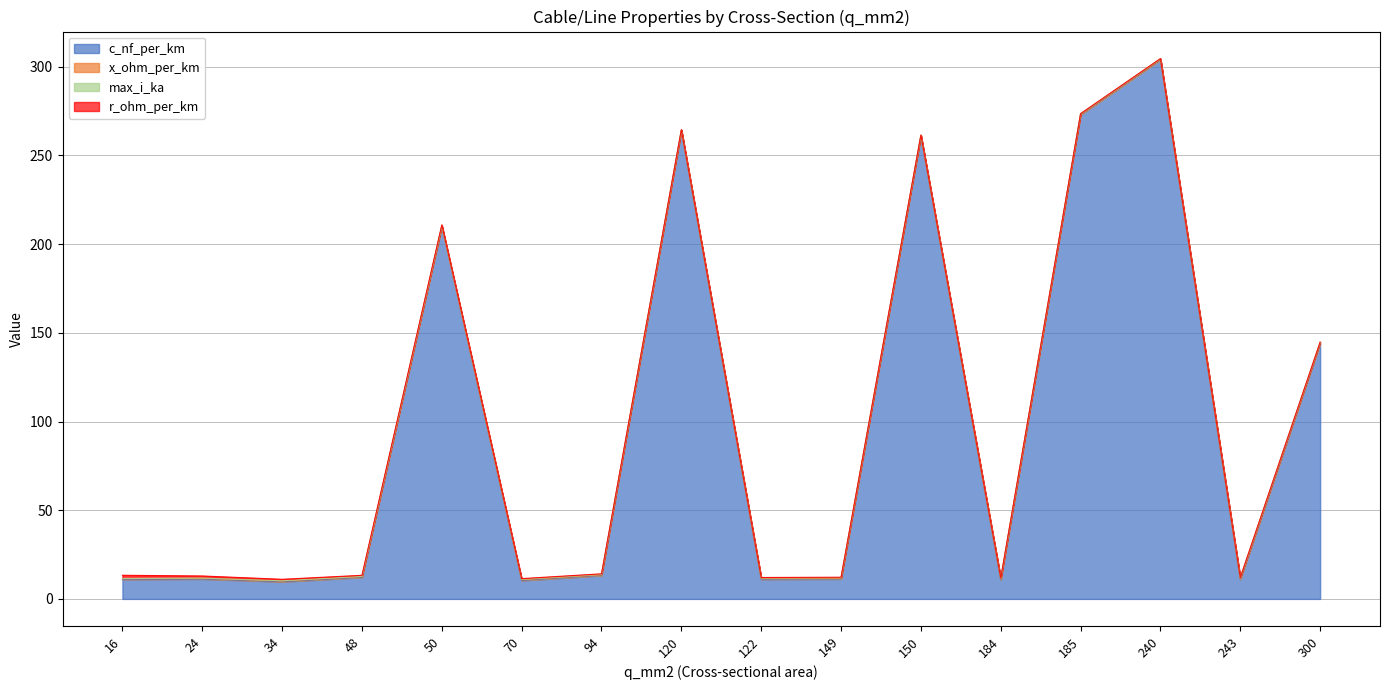

Is it true that x_ohm_per_km equals 0.1 at 149?

False